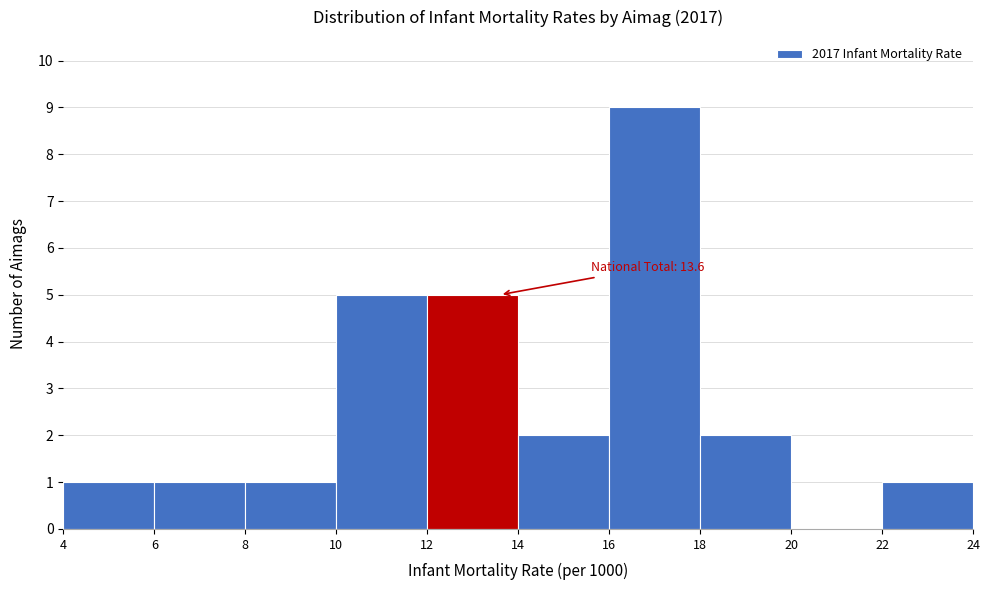

Over which range of the x-axis is the bar tallest?

16 to 18